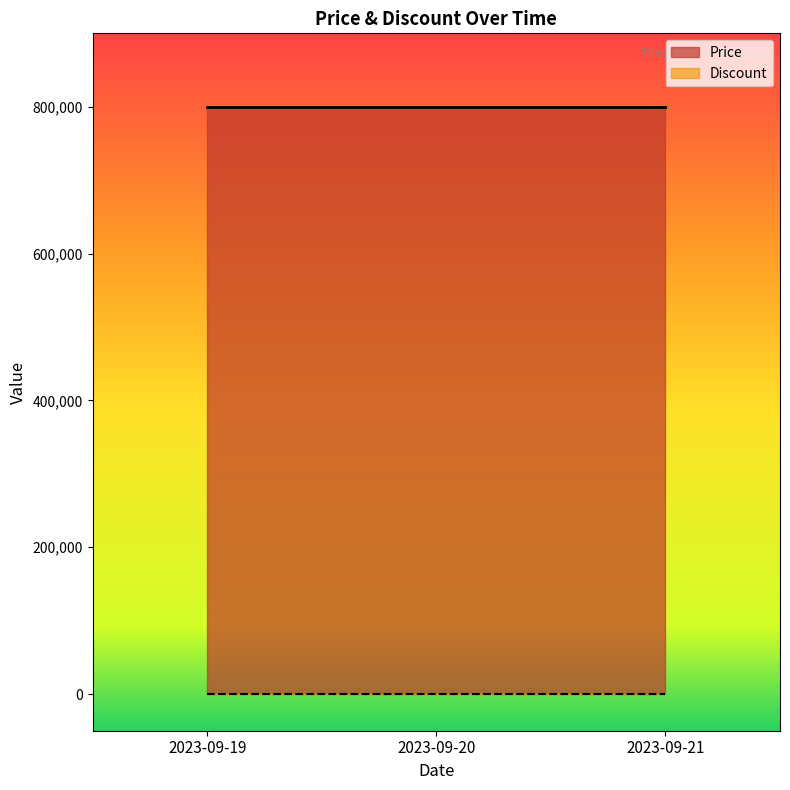

At how many categories does at least one series exceed 133055?

3